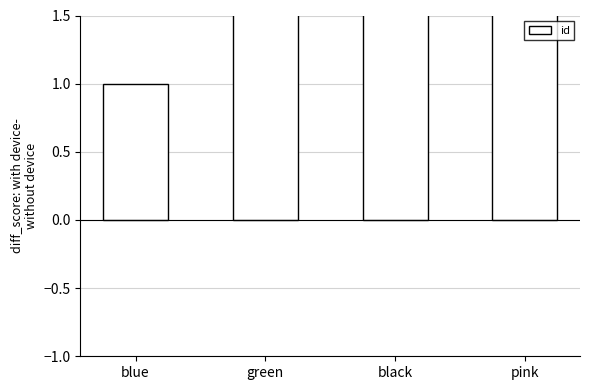

What is the maximum value shown in the chart?

4